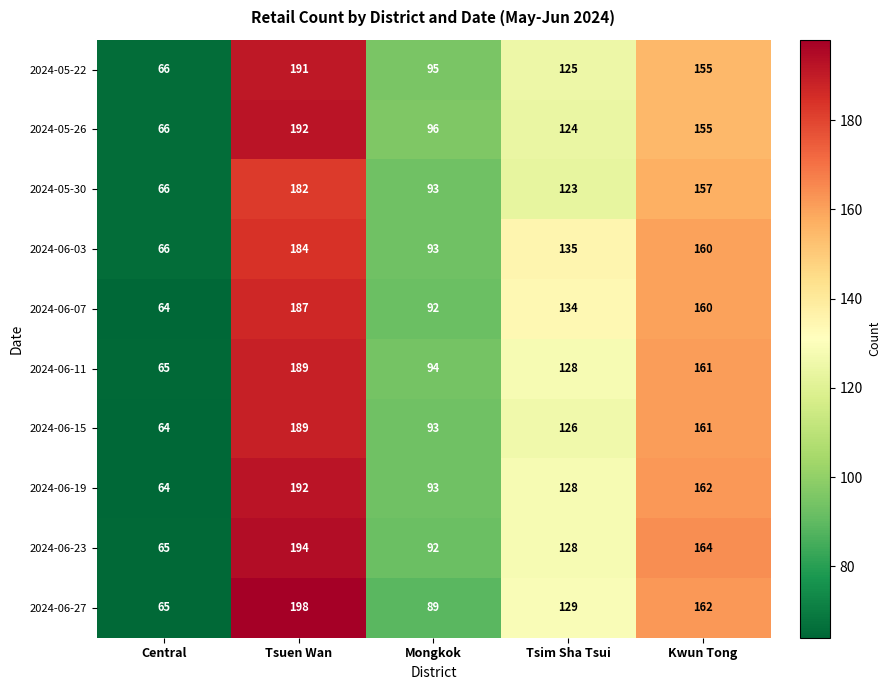

What is the maximum value shown in the chart?

198